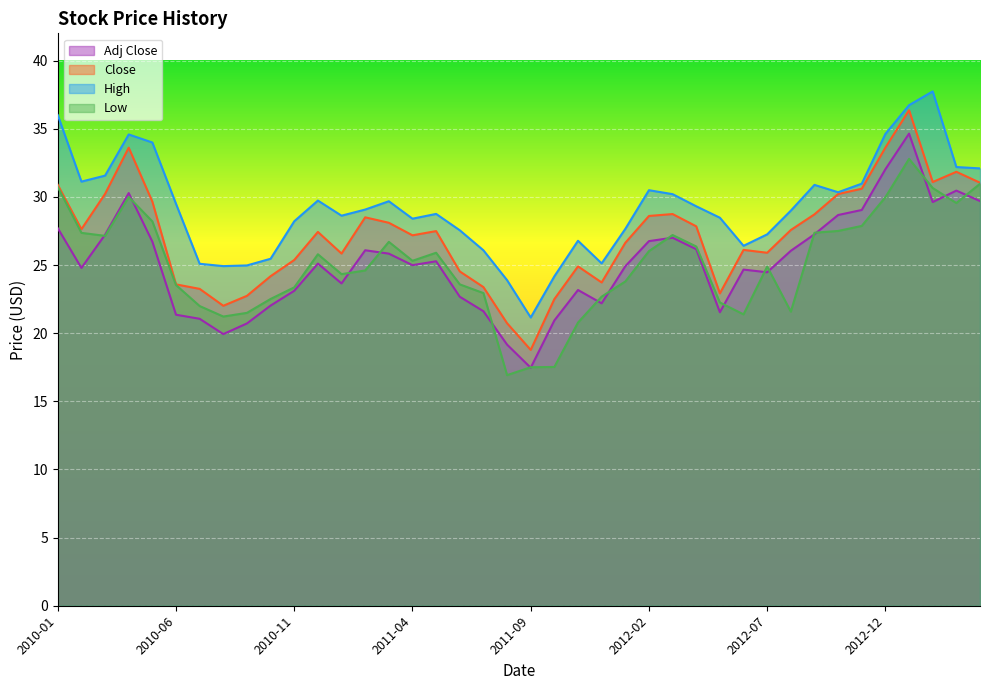

List the series in order of their peak value, highest first.

High, Close, Adj Close, Low